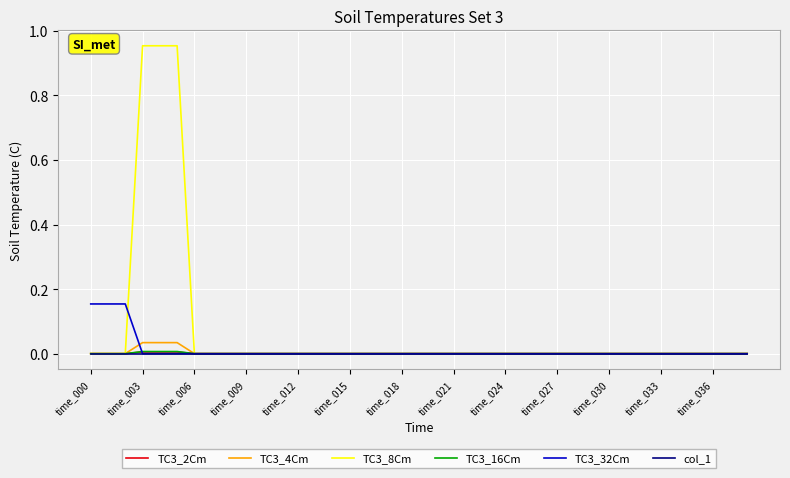

Which series has the largest range (max minus min)?

TC3_8Cm